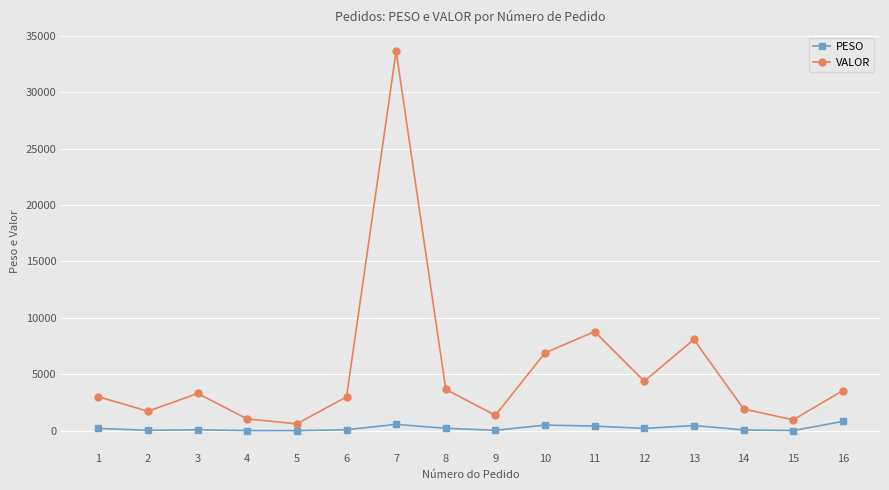

At which label does VALOR reach its peak?

7